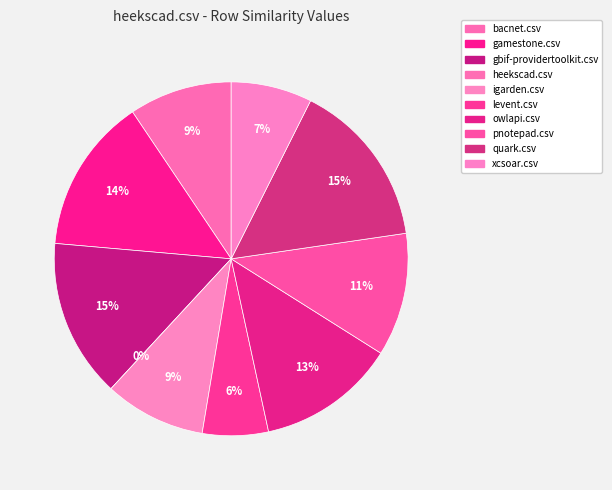

To the nearest percent, what is the combined percentage of heekscad.csv and igarden.csv?

9%